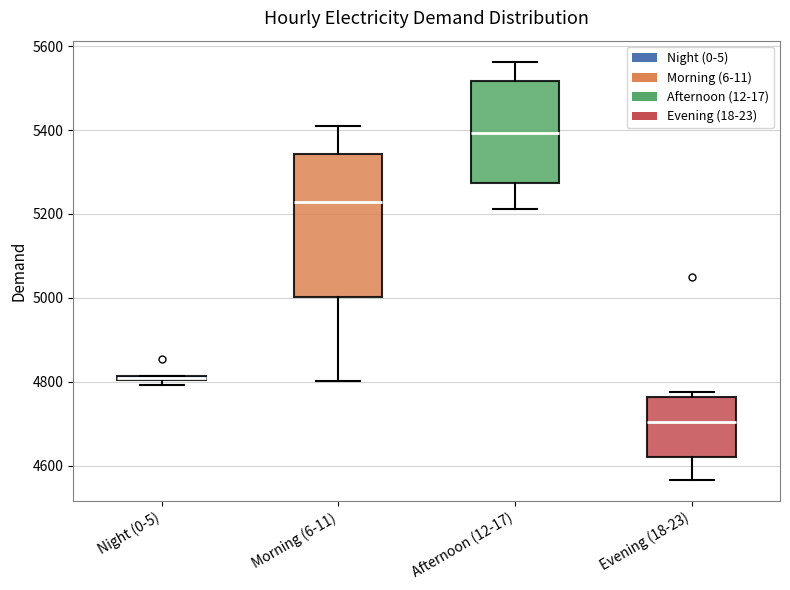

Which box has the highest median line?

Afternoon (12-17)